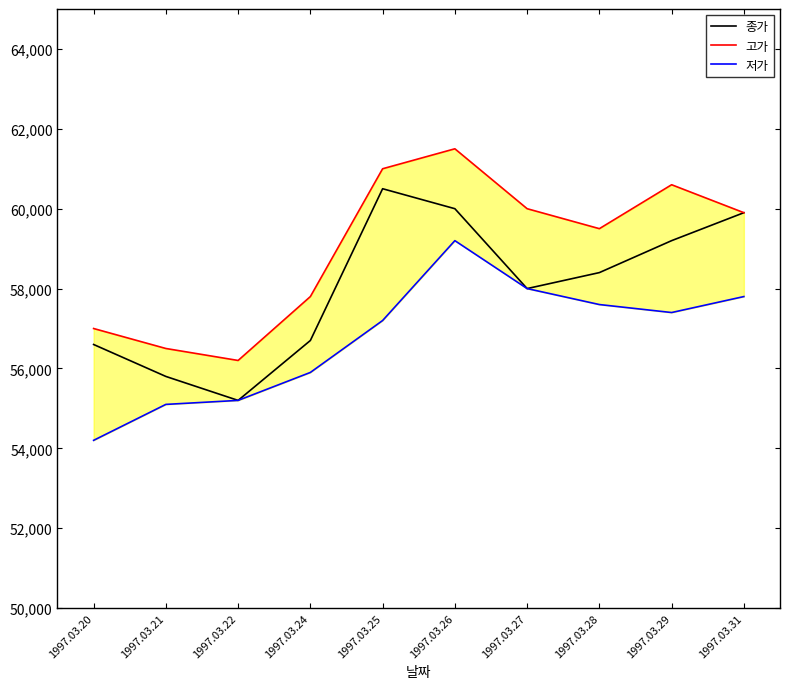

In 고가, how many points are lower than both neighbors (excluding endpoints)?

2